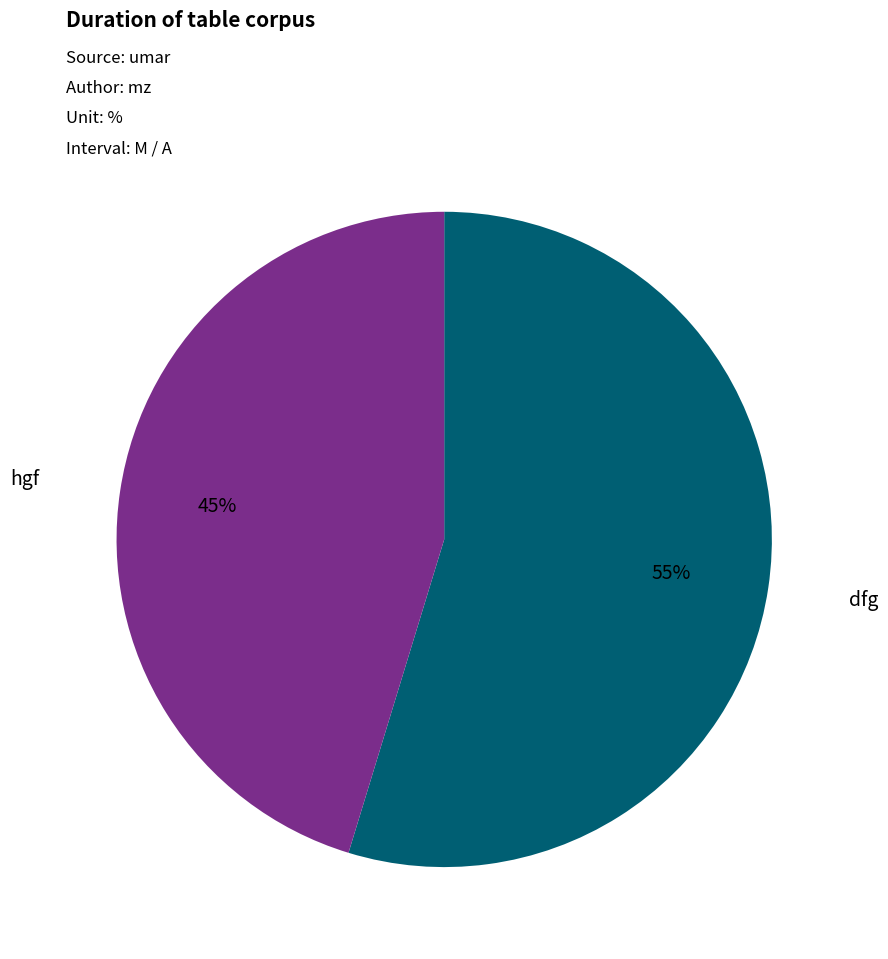

Does dfg represent more than half of the total?

Yes